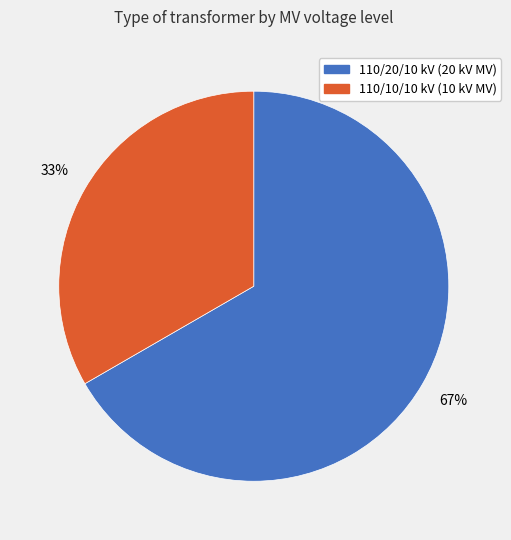

Combined, do 110/20/10 kV (20 kV MV) and 110/10/10 kV (10 kV MV) account for over 50%?

Yes